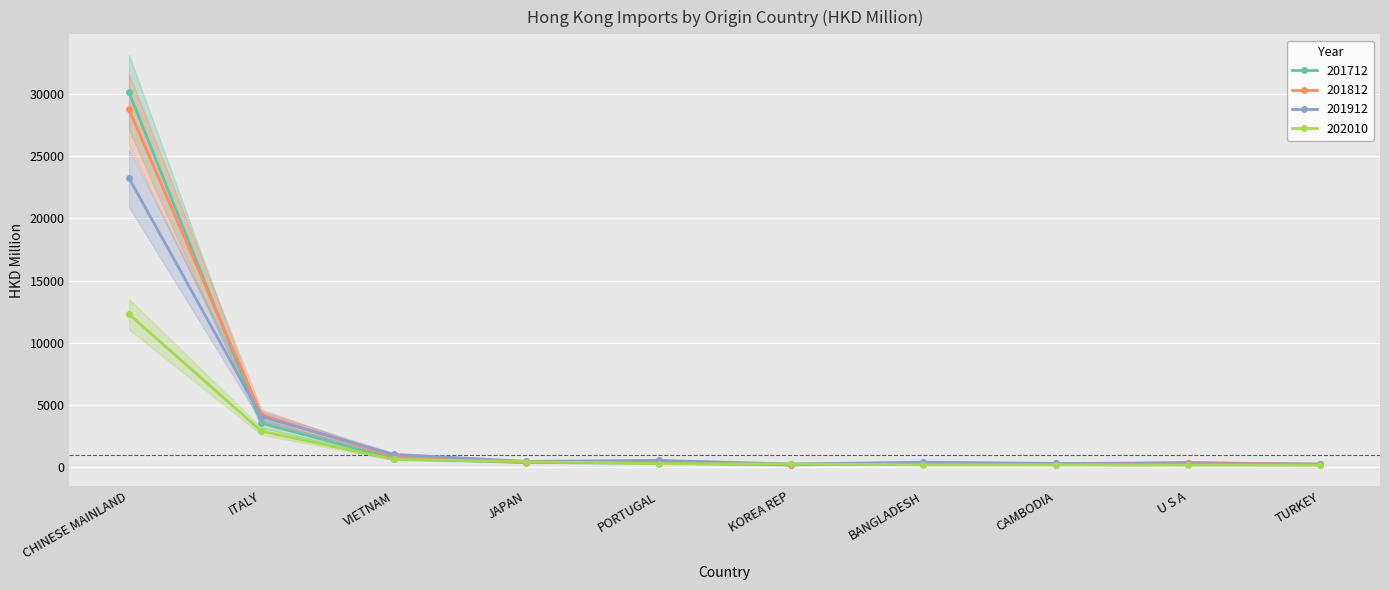

Reading left to right, extract all data points from this chart.

201712: 30143.9	3544.0	684.3	385.9	319.6	177.1	323.1	209.3	352.5	221.5
201812: 28763.7	4206.5	868.6	370.3	497.8	208.8	311.7	286.0	375.0	233.0
201912: 23245.9	4066.6	1023.8	466.2	544.6	258.7	400.9	304.9	278.6	248.9
202010: 12300.5	2896.9	628.8	451.9	288.7	256.6	193.6	190.3	174.6	167.8